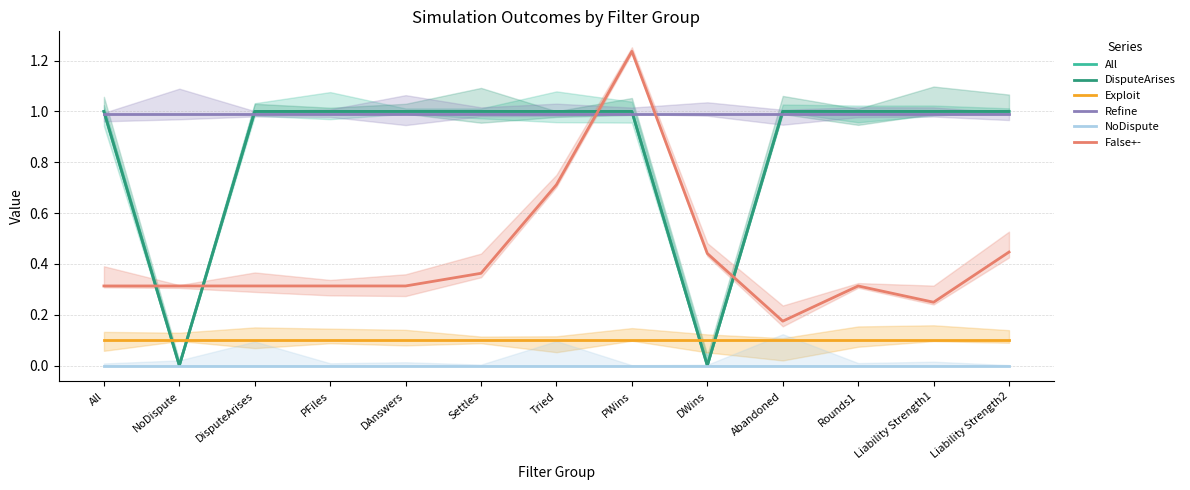

Which category has the highest value in the Refine series?

All